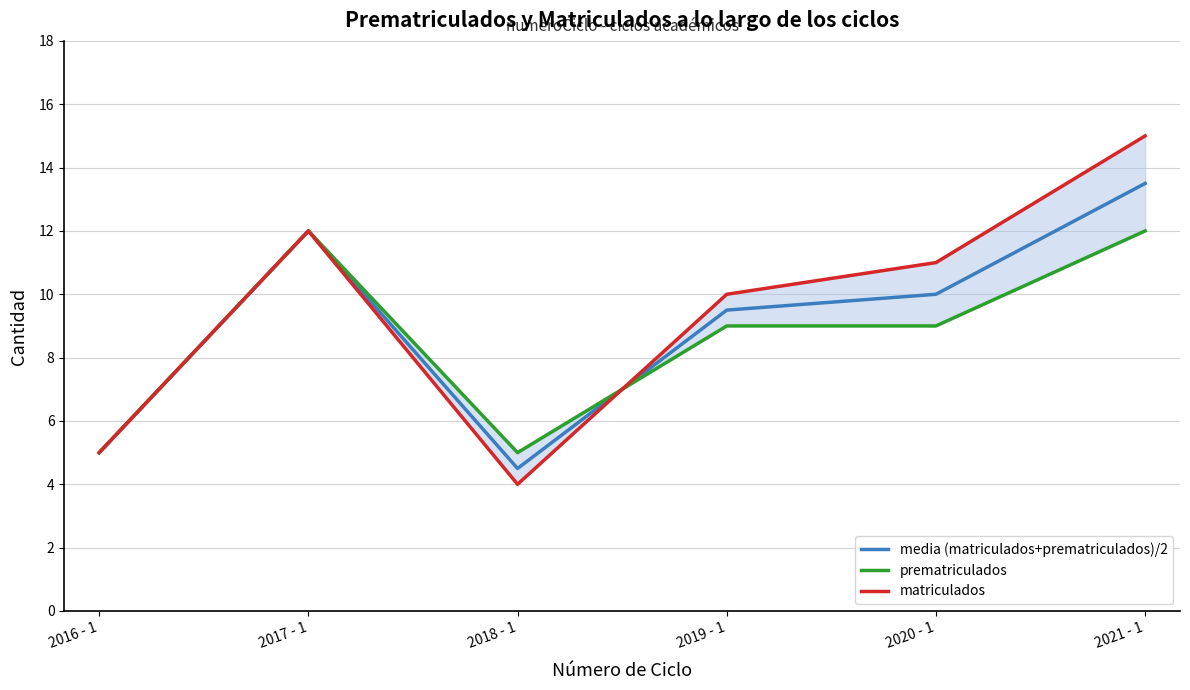

List the series in order of their peak value, highest first.

matriculados, media (matriculados+prematriculados)/2, prematriculados